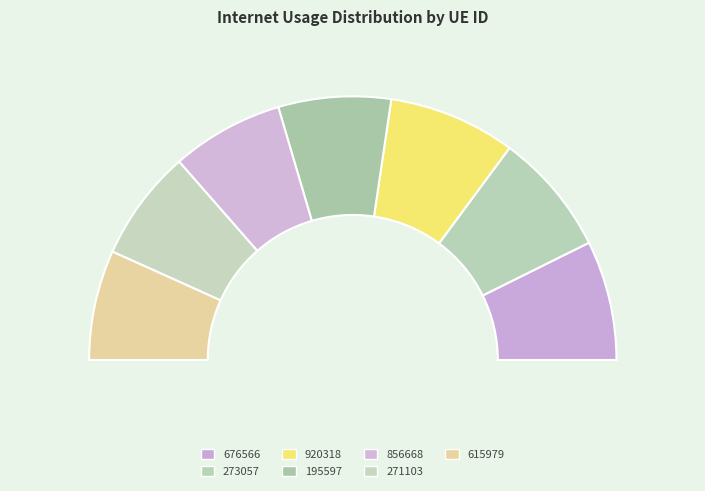

To the nearest percent, what is the combined percentage of 195597 and 920318?

29%